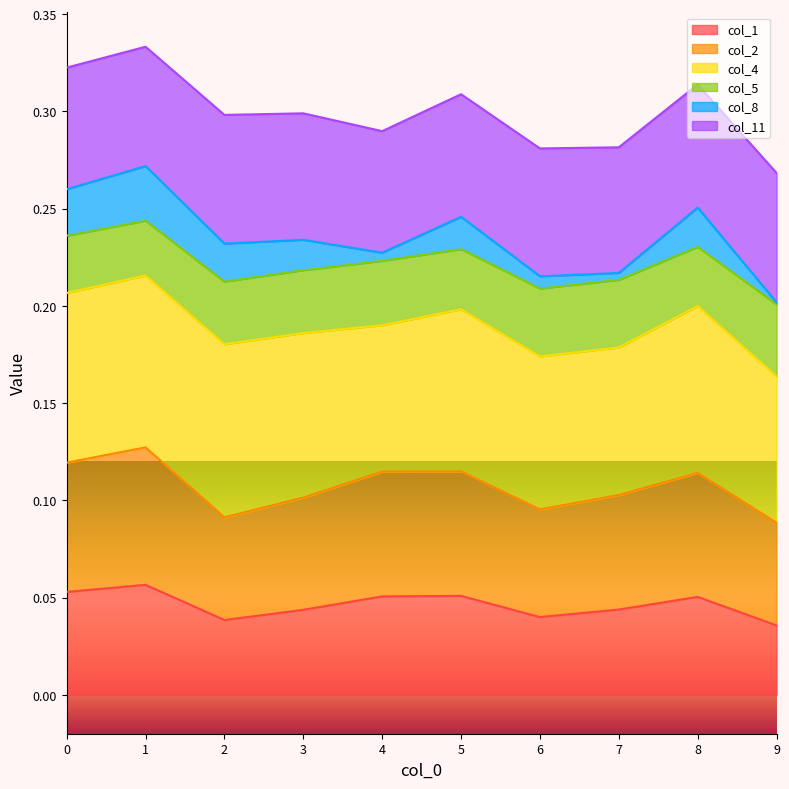

At which label does col_1 reach its peak?

1